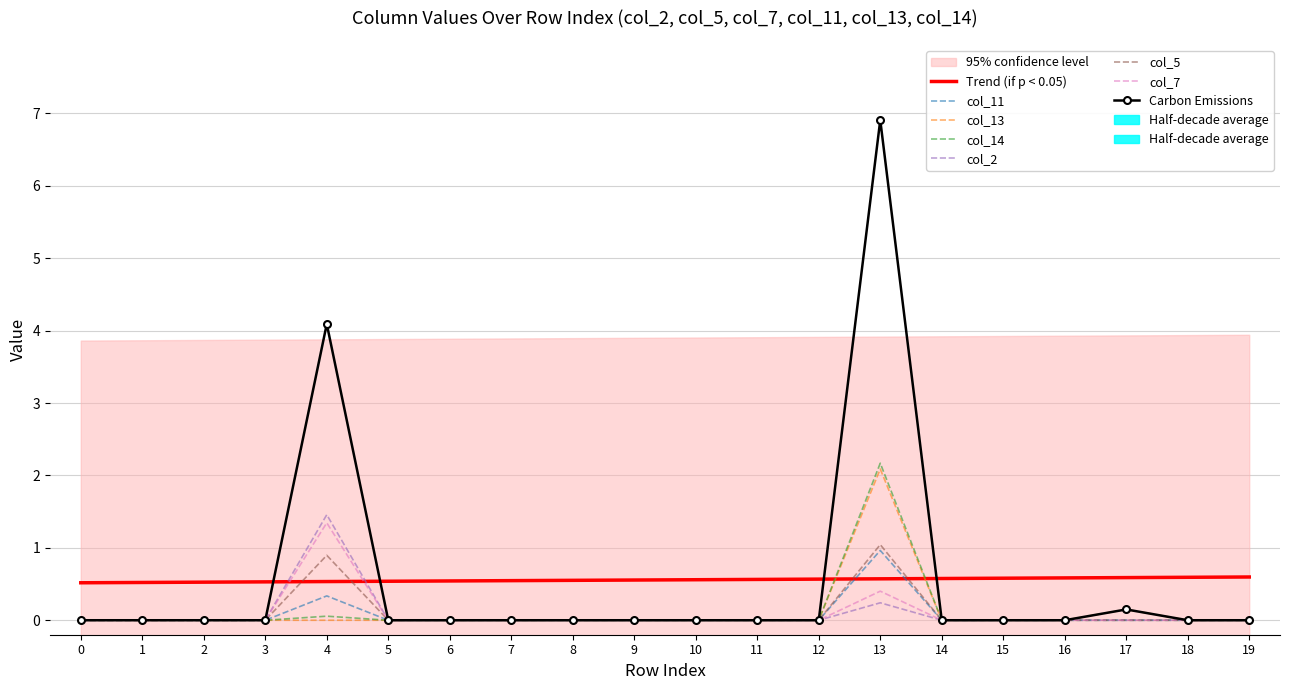

The col_5 series shows 0.0 at 12. True or false?

True